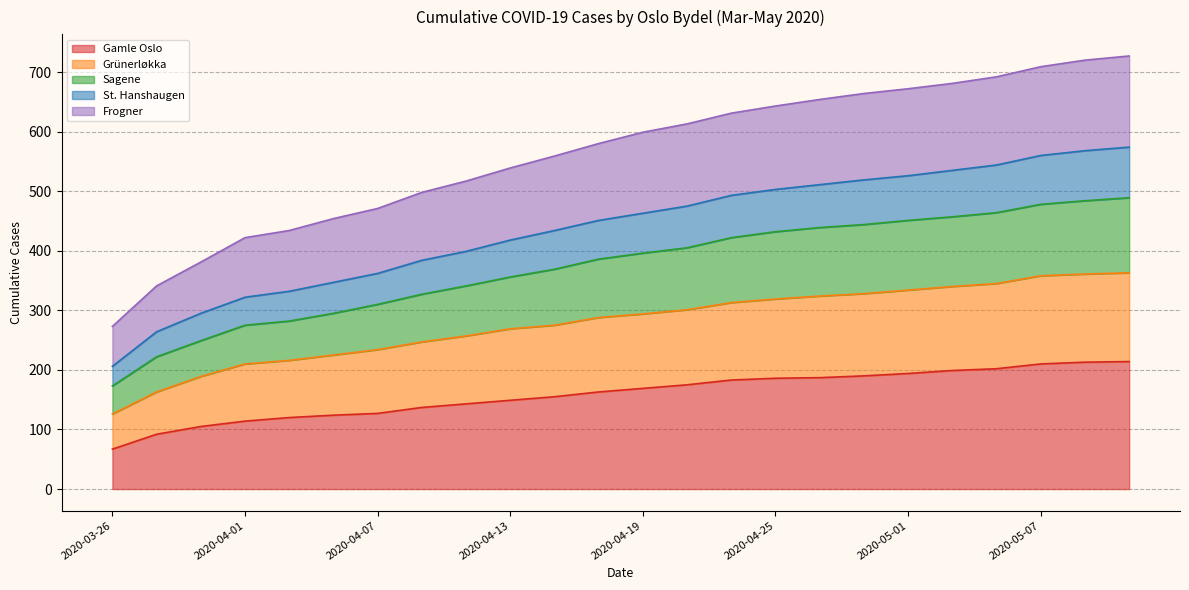

What is the maximum value for Gamle Oslo?

214